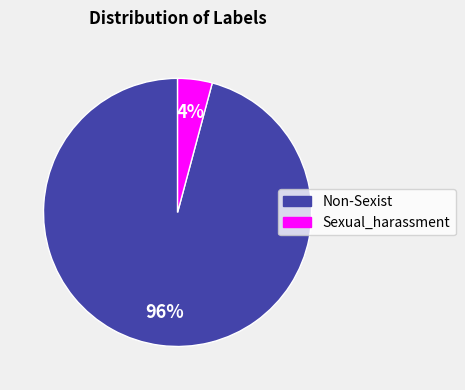

Count the number of slices in the pie.

2